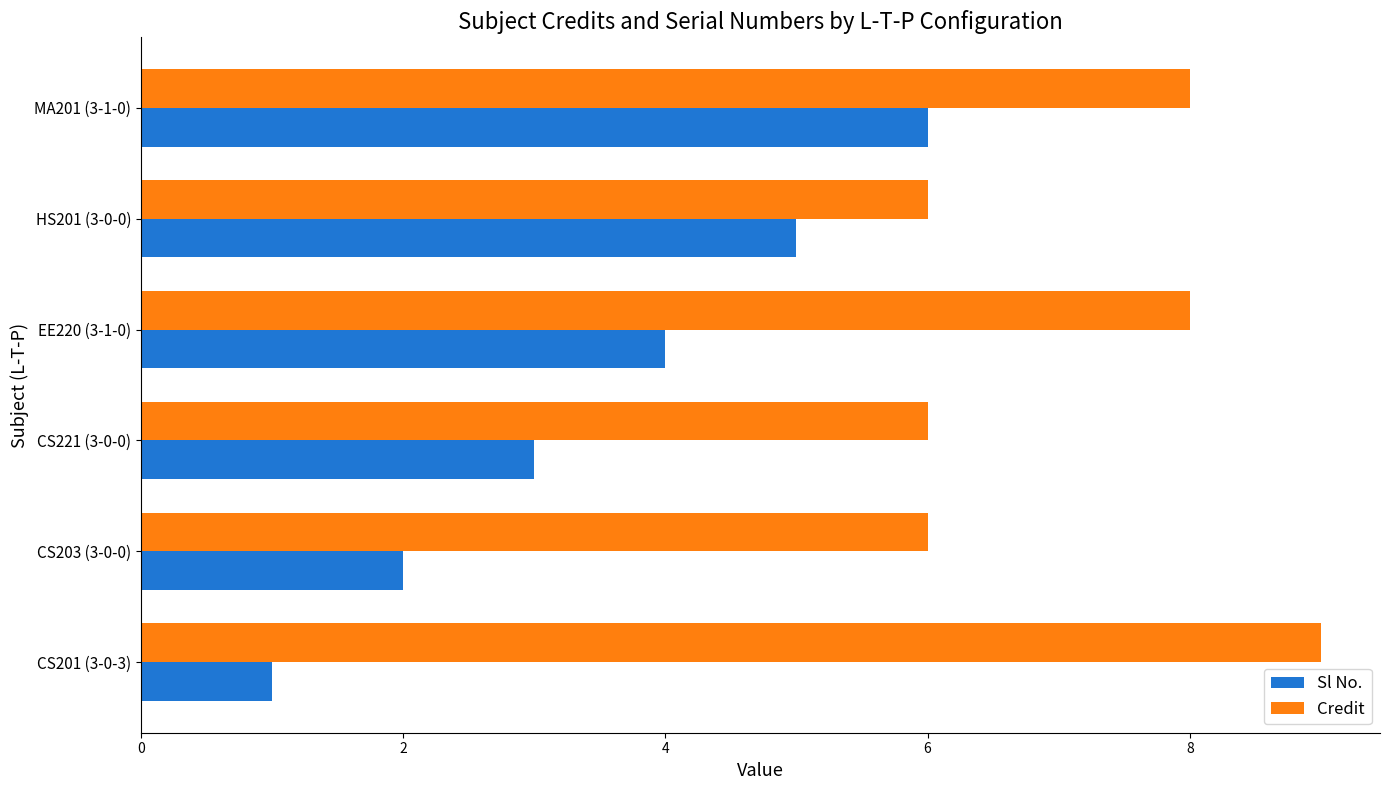

How many categories are shown in the chart?

6